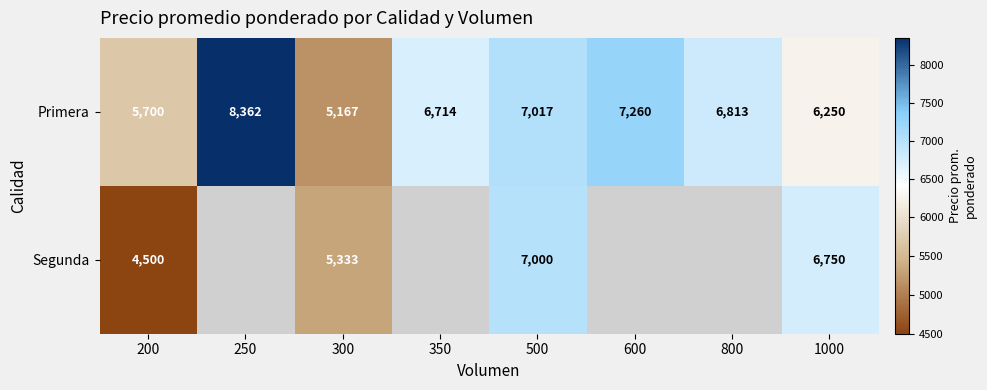

At which category is the sum across all series the highest?

500